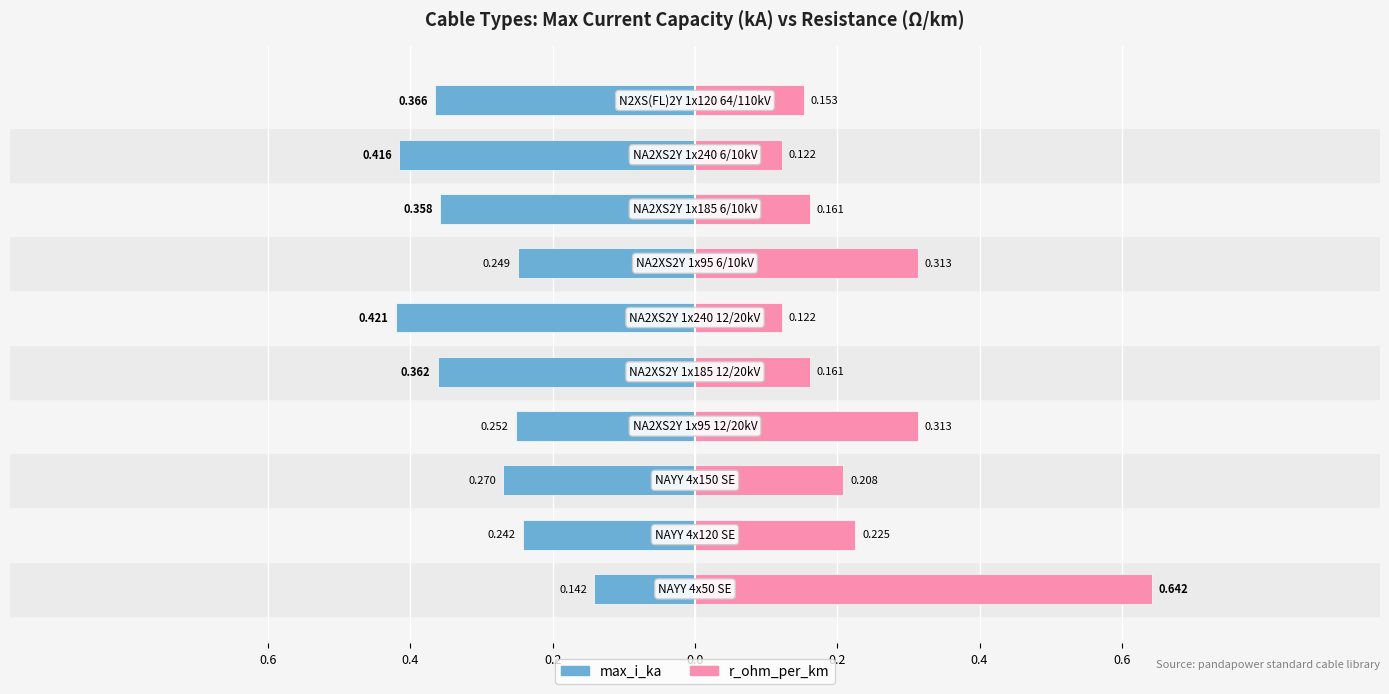

What is the label of the 9th bar from the right?

0.4